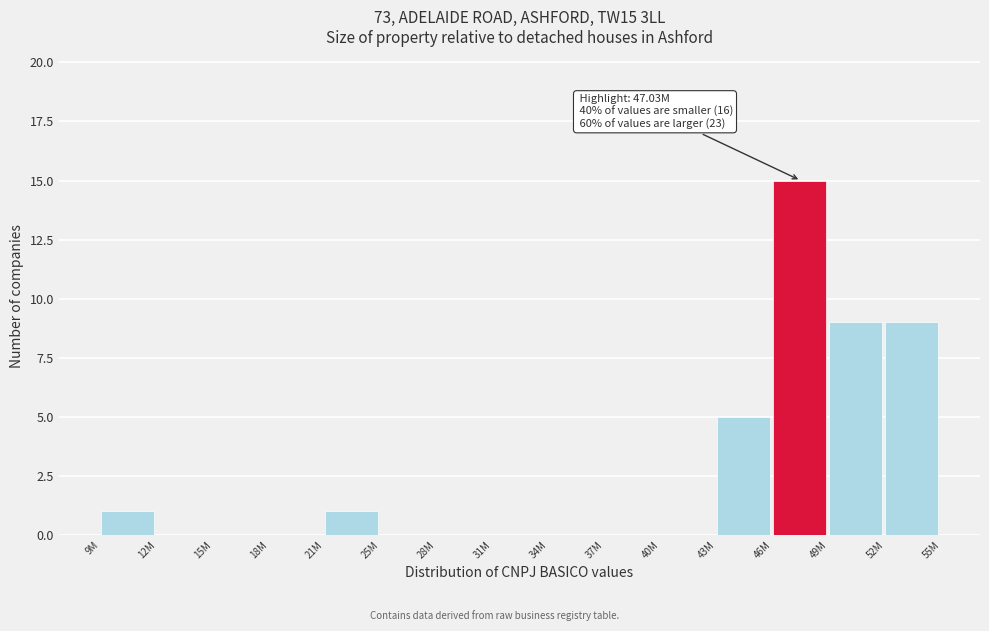

Reading right to left, transcribe all the data shown in this chart.

52M=9	49M=9	46M=15	43M=5	40M=0	37M=0	34M=0	31M=0	28M=0	25M=0	21M=1	18M=0	15M=0	12M=0	9M=1